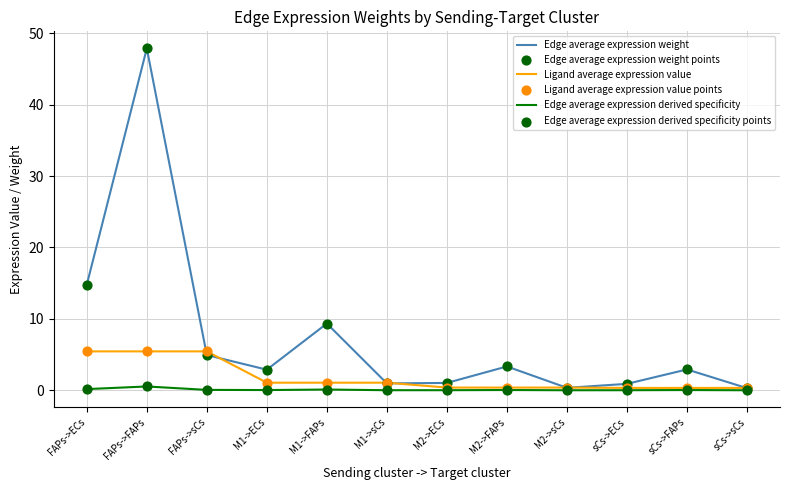

Is the value of Edge average expression weight at FAPs->ECs greater than the value of Edge average expression derived specificity at FAPs->FAPs?

Yes